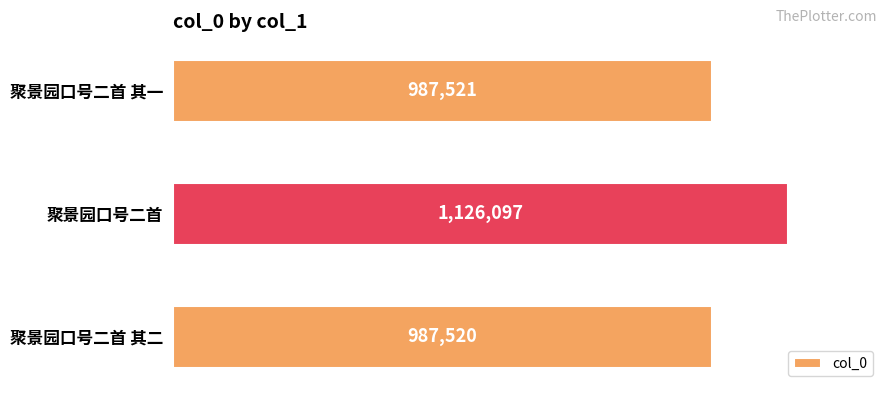

List the labels in order of value, smallest first.

聚景园口号二首 其二, 聚景园口号二首 其一, 聚景园口号二首